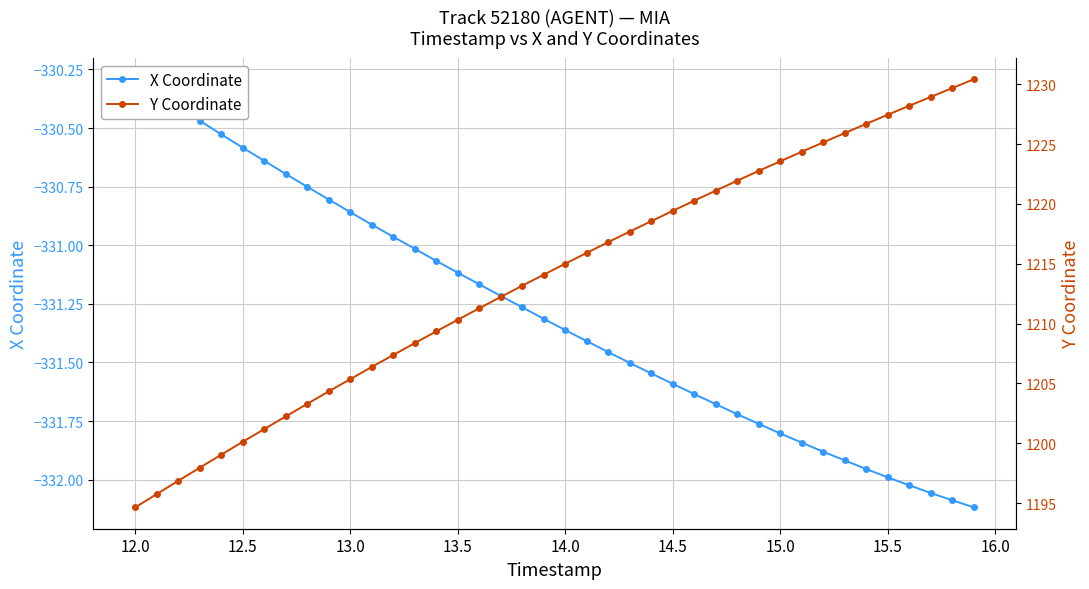

True or false: X Coordinate and Y Coordinate intersect in this chart.

False